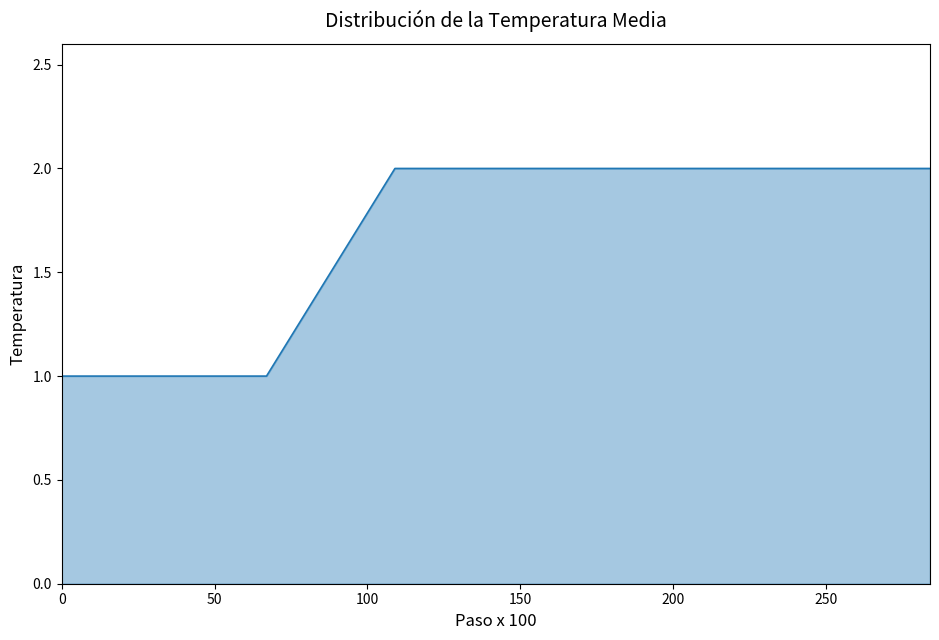

Does the chart have visible grid lines?

No